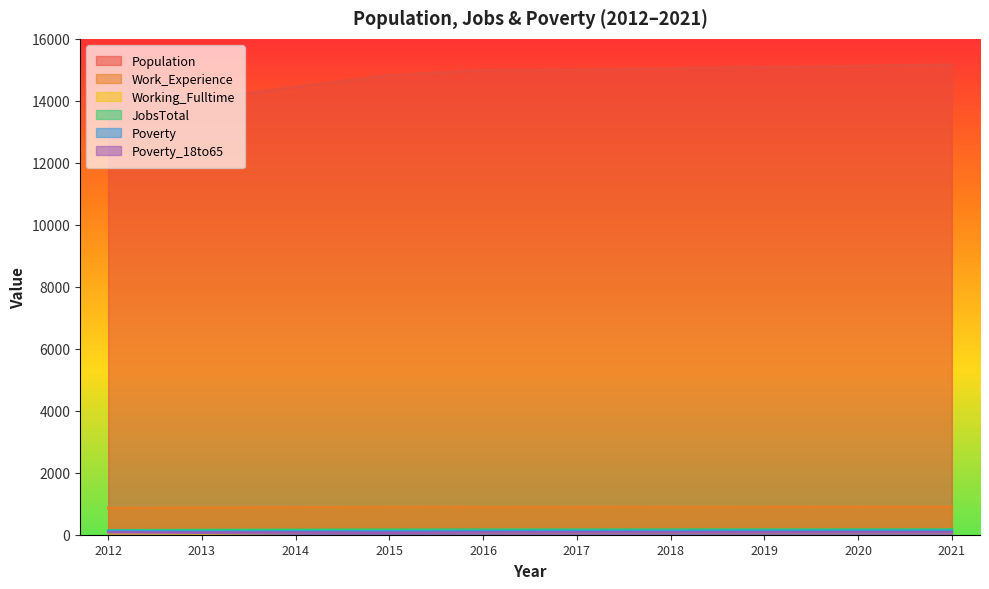

Count the number of data series in this chart.

6